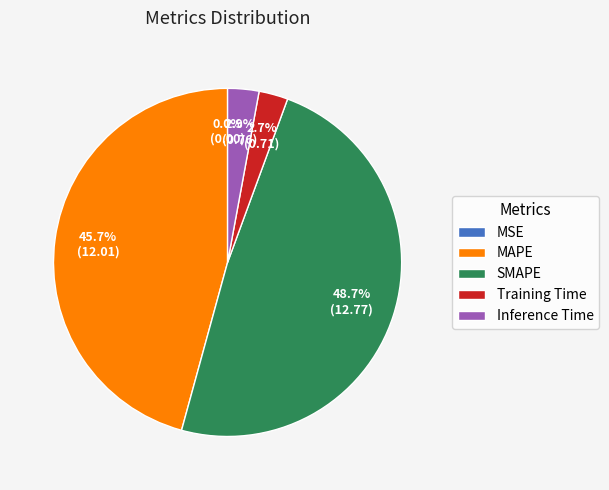

Is it true that Training Time is 3% of the pie?

True